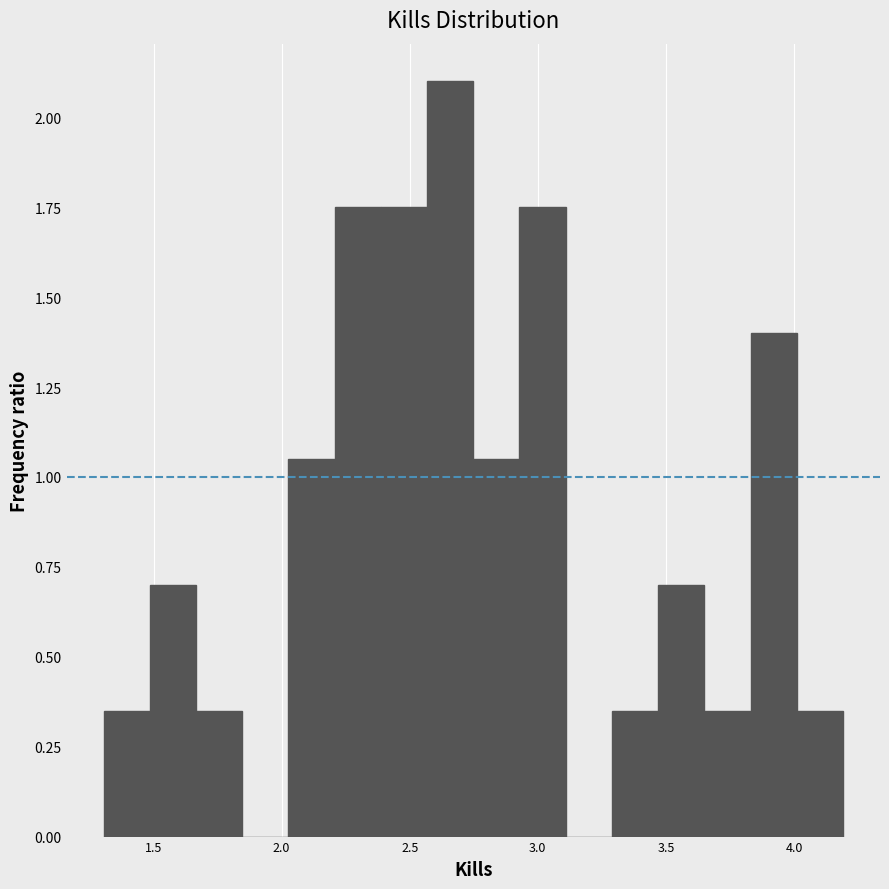

Read against the x-axis, roughly where is the centre of the tallest bar?

2.65